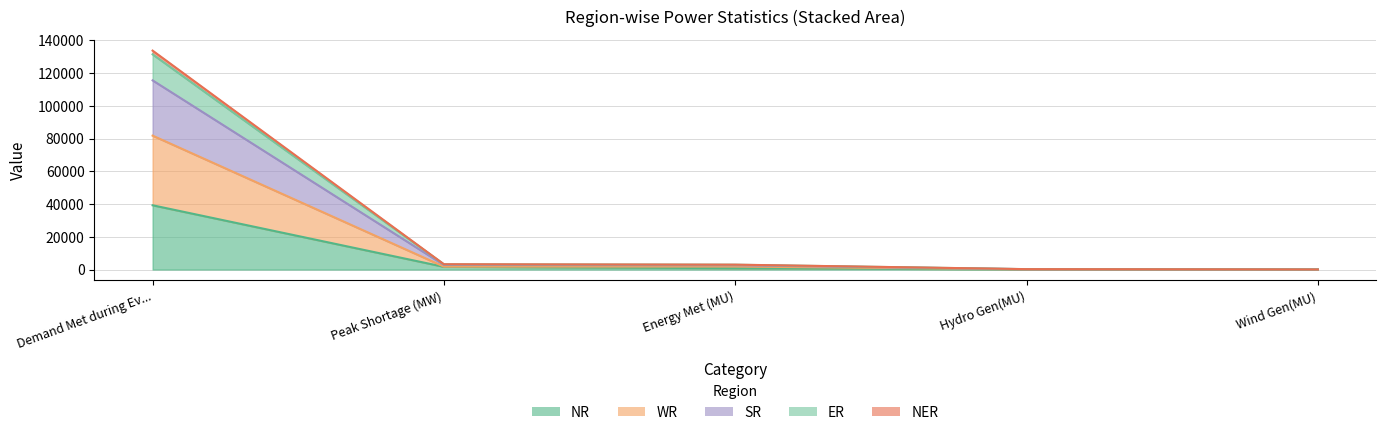

At Peak Shortage (MW), list the series in order from smallest to largest.

NR, WR, NER, ER, SR